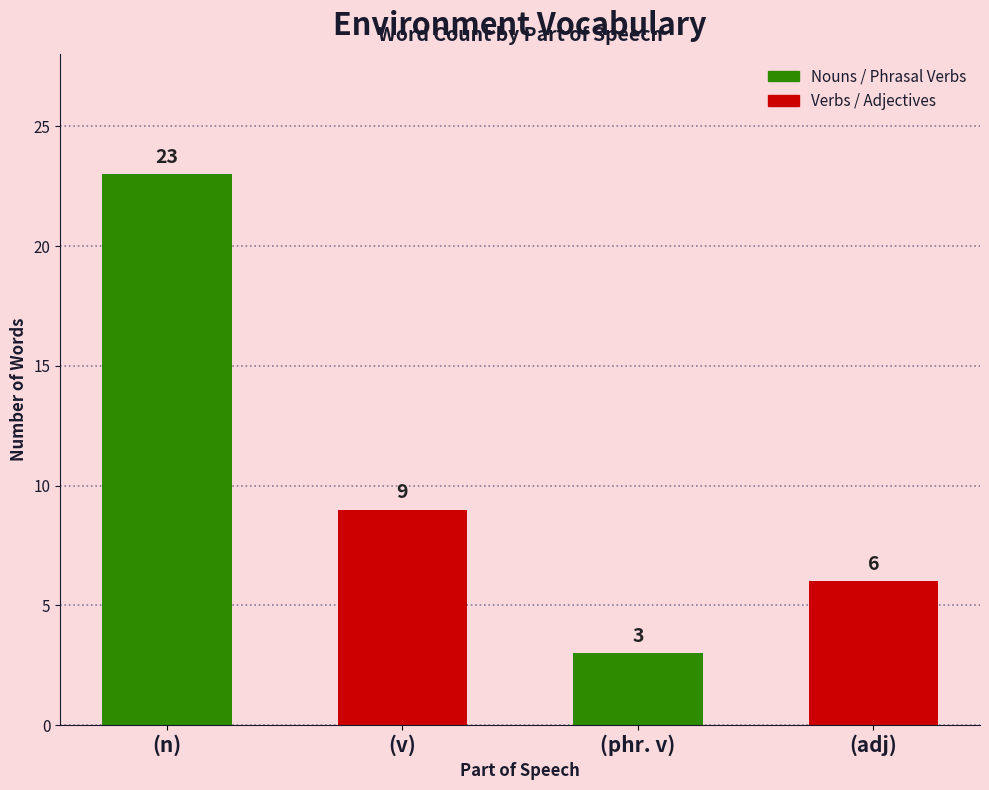

Rank the categories by value from lowest to highest.

(phr. v), (adj), (v), (n)